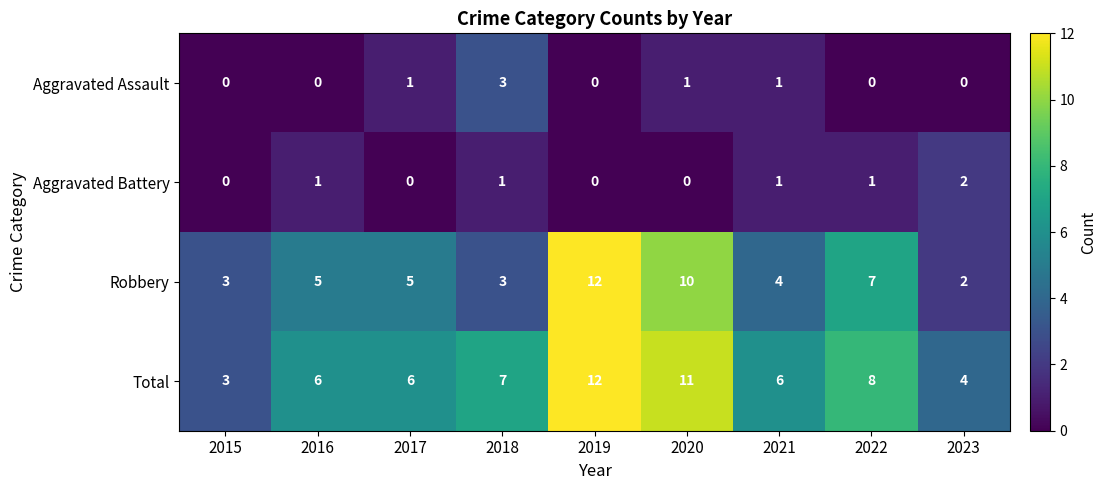

The Aggravated Assault series shows 2 at 2017. True or false?

False